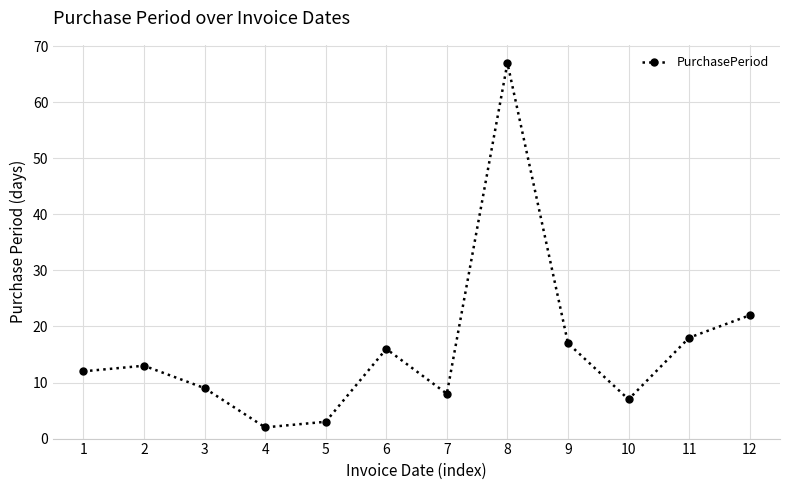

What is the average value?

16